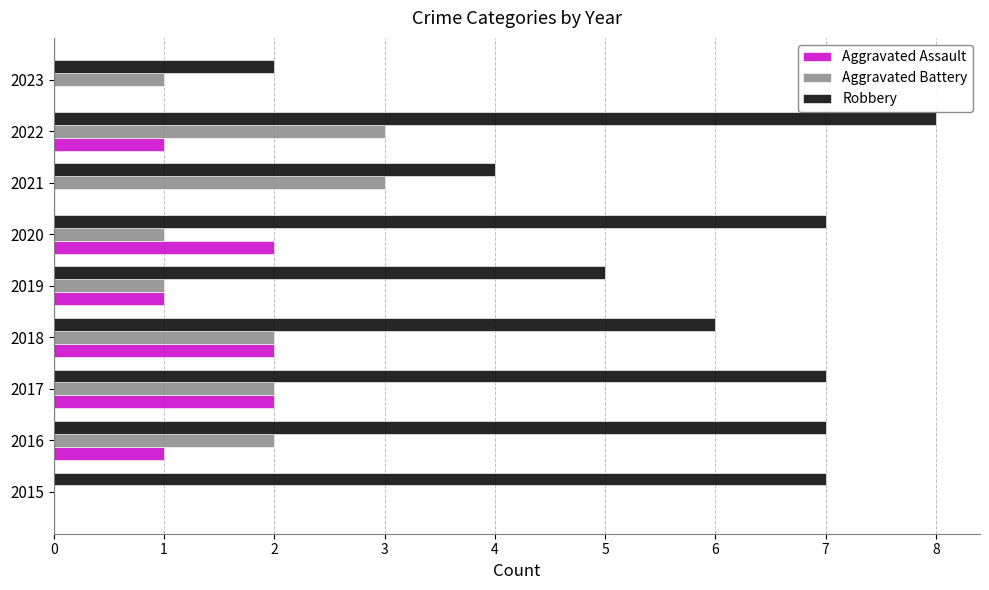

What is the maximum value for Robbery?

8